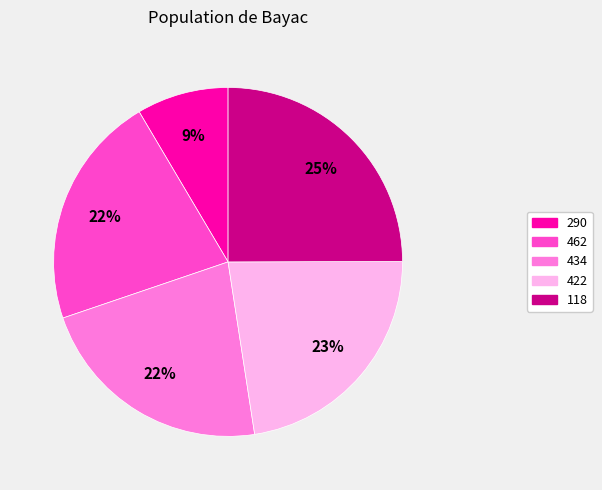

To the nearest percent, what is the combined percentage of 434 and 118?

47%